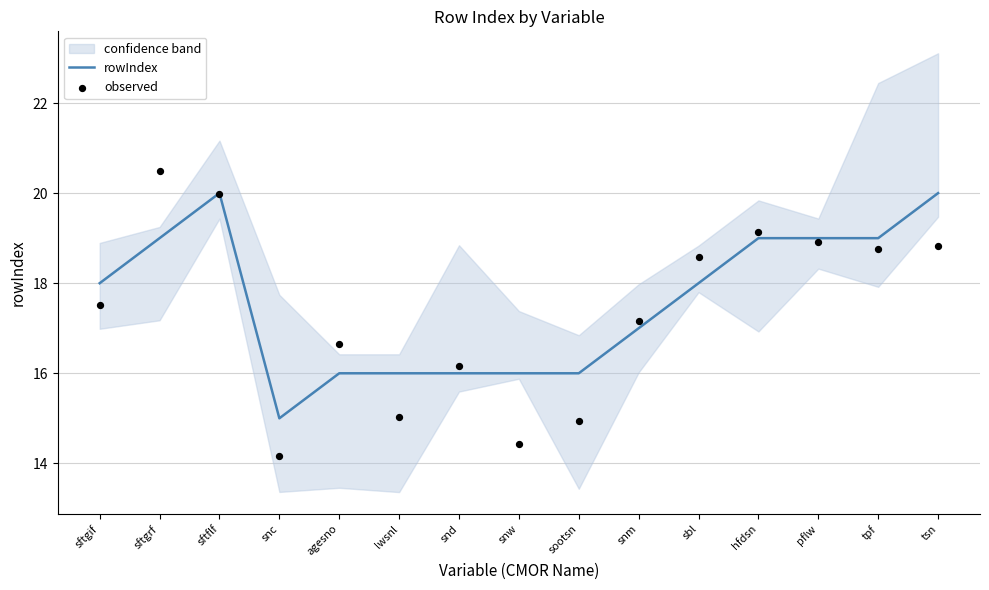

Which series contains the lowest Y value?

observed